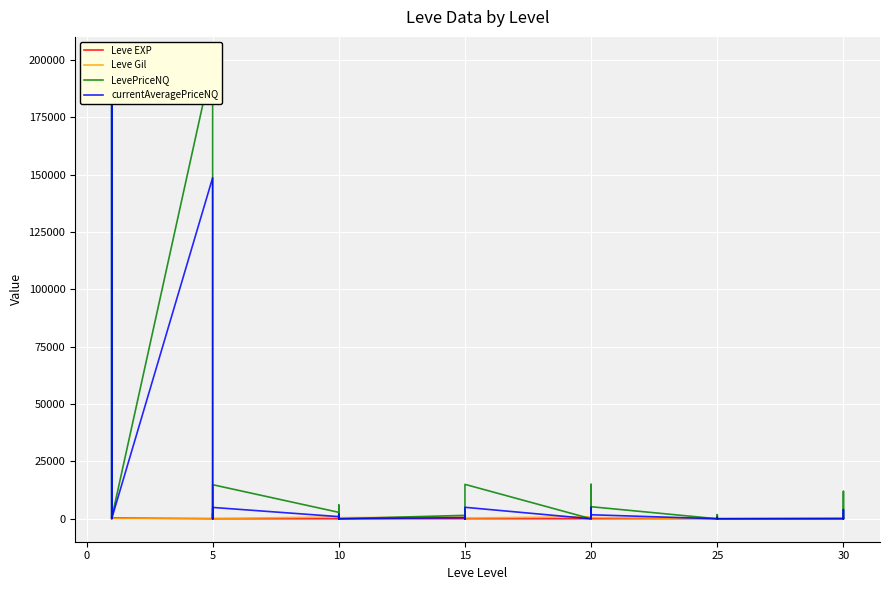

How many categories are shown in the chart?

40